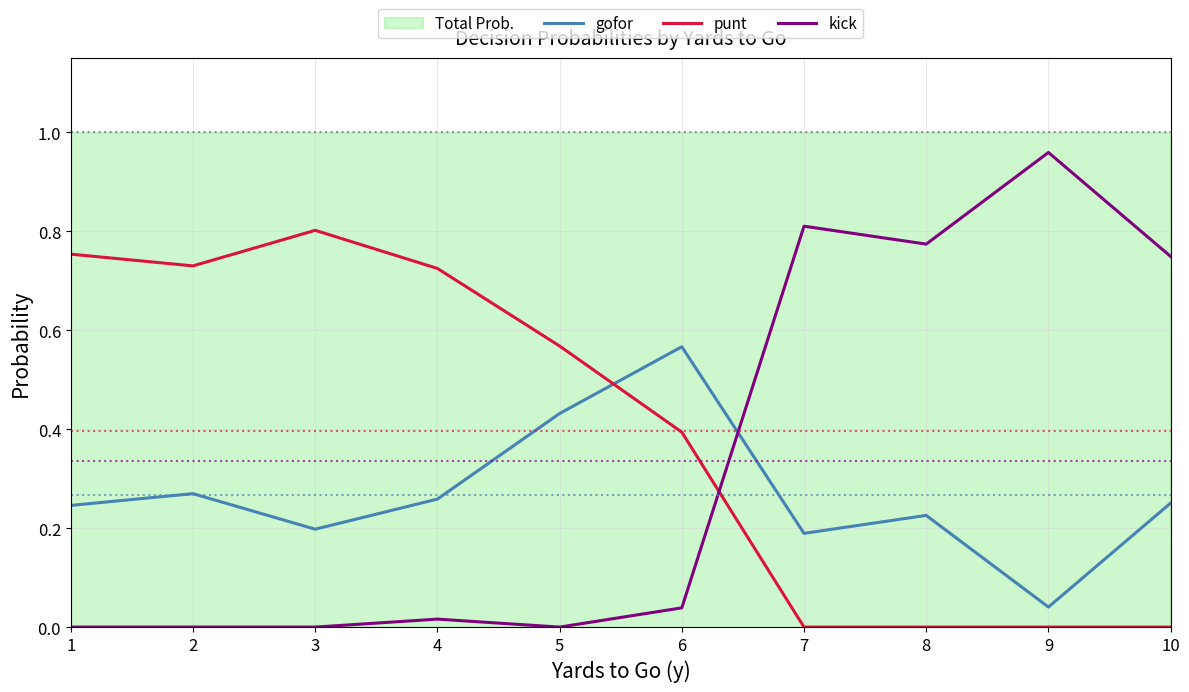

Which series changed the most between 6 and 10?

kick